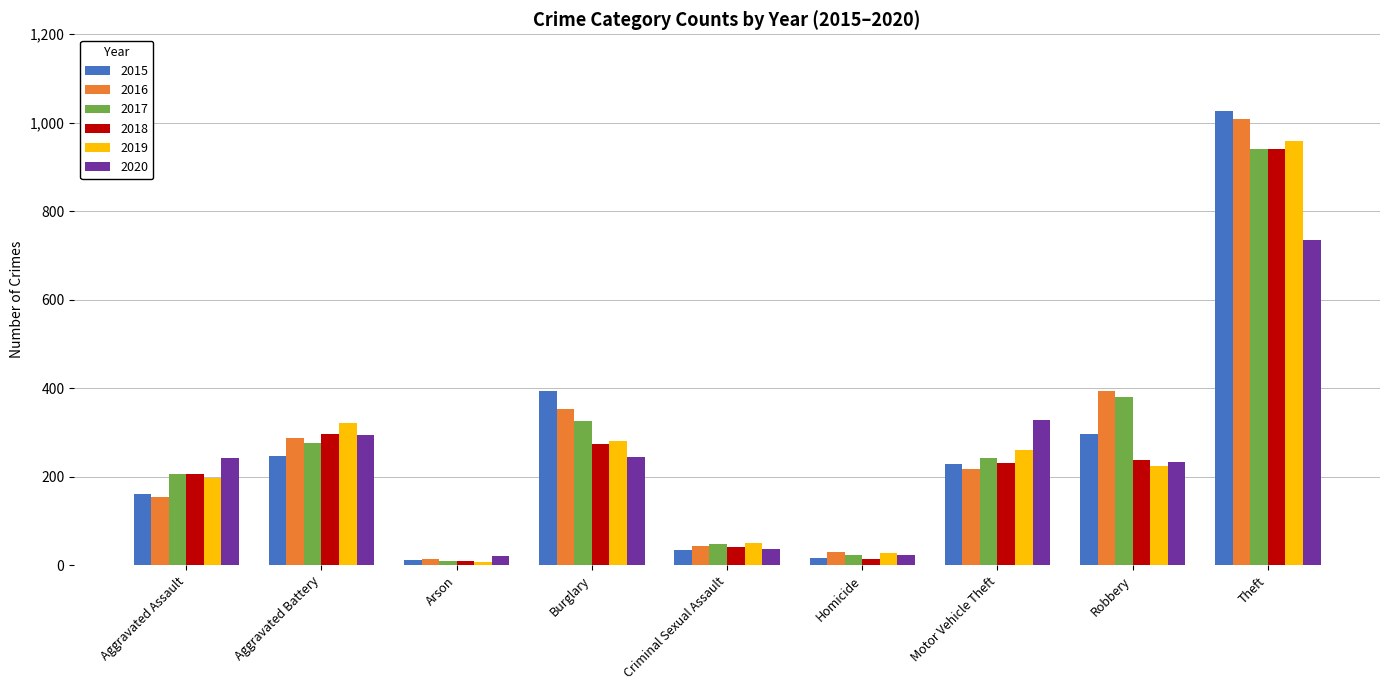

The value of 2015 at Aggravated Assault is 160. True or false?

True